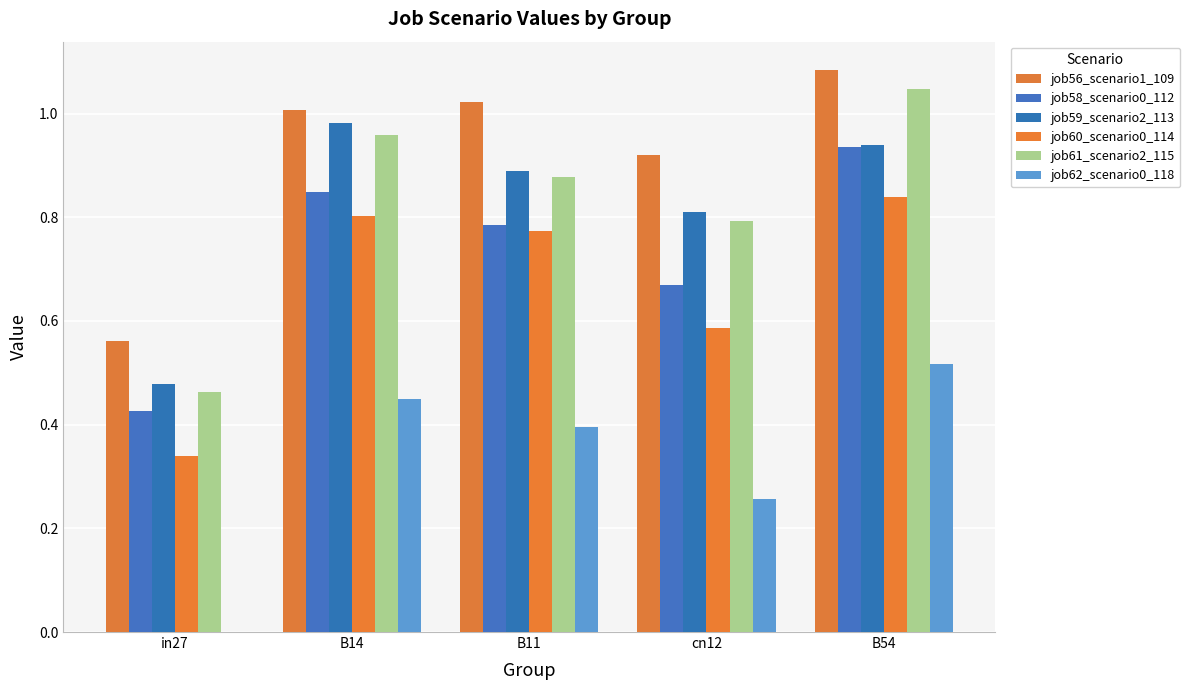

What are all the series names shown in the legend?

job56_scenario1_109, job58_scenario0_112, job59_scenario2_113, job60_scenario0_114, job61_scenario2_115, job62_scenario0_118